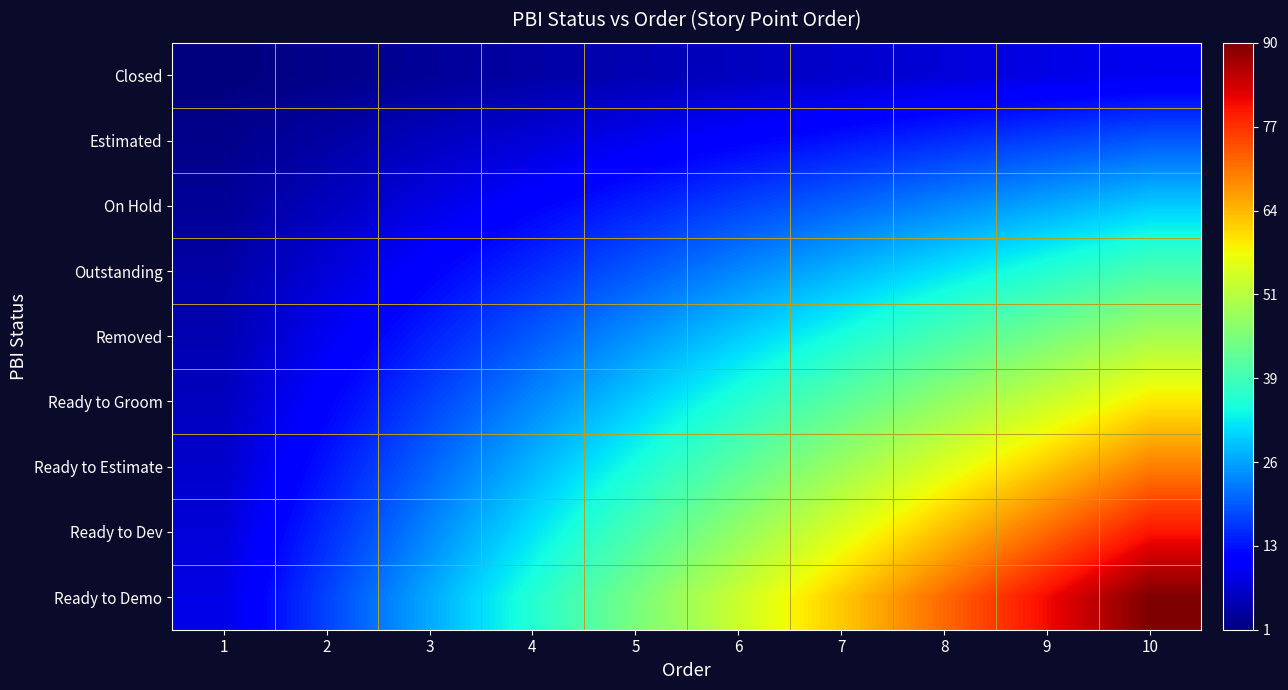

Reading right to left, list all the values displayed in this chart.

Closed: 10=10	9=9	8=8	7=7	6=6	5=5	4=4	3=3	2=2	1=1
Estimated: 10=20	9=18	8=16	7=14	6=12	5=10	4=8	3=6	2=4	1=2
On Hold: 10=30	9=27	8=24	7=21	6=18	5=15	4=12	3=9	2=6	1=3
Outstanding: 10=40	9=36	8=32	7=28	6=24	5=20	4=16	3=12	2=8	1=4
Removed: 10=50	9=45	8=40	7=35	6=30	5=25	4=20	3=15	2=10	1=5
Ready to Groom: 10=60	9=54	8=48	7=42	6=36	5=30	4=24	3=18	2=12	1=6
Ready to Estimate: 10=70	9=63	8=56	7=49	6=42	5=35	4=28	3=21	2=14	1=7
Ready to Dev: 10=80	9=72	8=64	7=56	6=48	5=40	4=32	3=24	2=16	1=8
Ready to Demo: 10=90	9=81	8=72	7=63	6=54	5=45	4=36	3=27	2=18	1=9